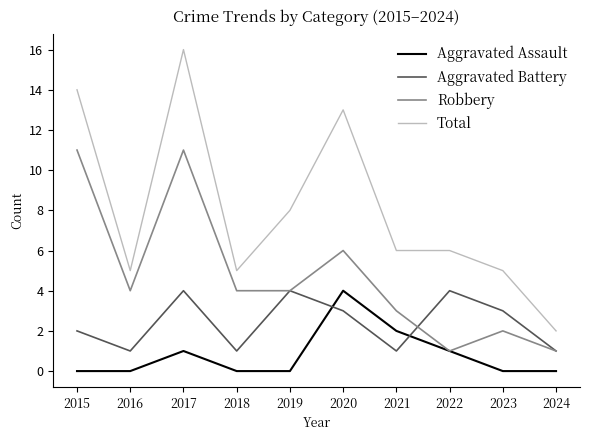

Rank the series at 2020 from lowest to highest value.

Aggravated Battery, Aggravated Assault, Robbery, Total